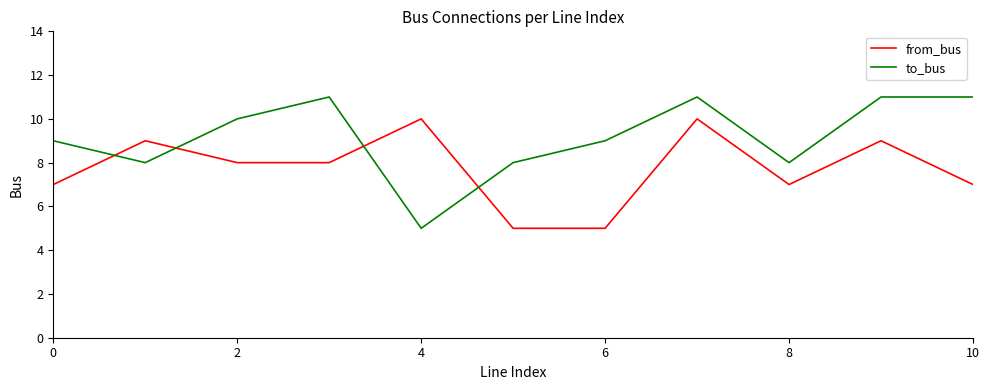

Which series has the widest spread of values?

to_bus